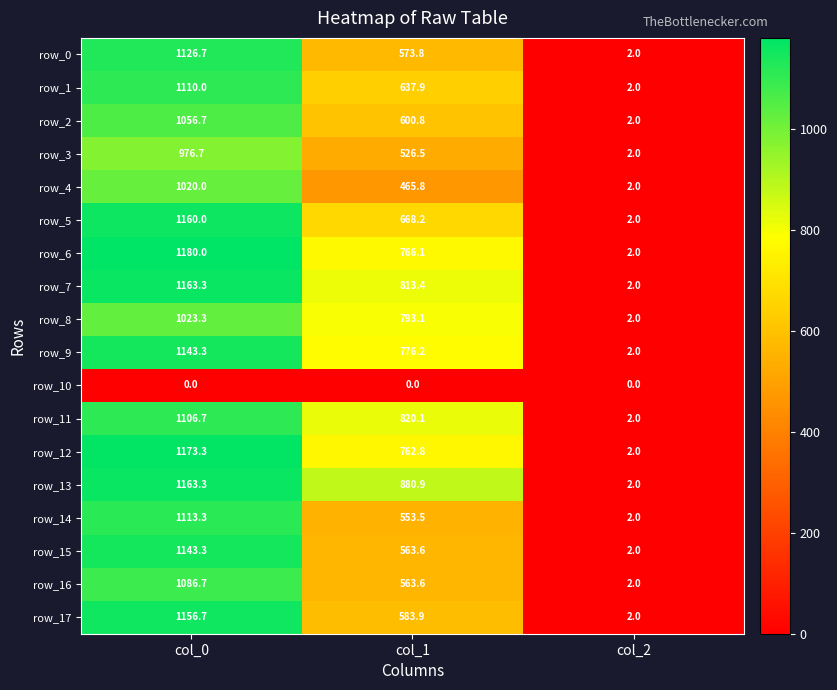

Between col_0 and col_1, which series saw the biggest shift?

row_15